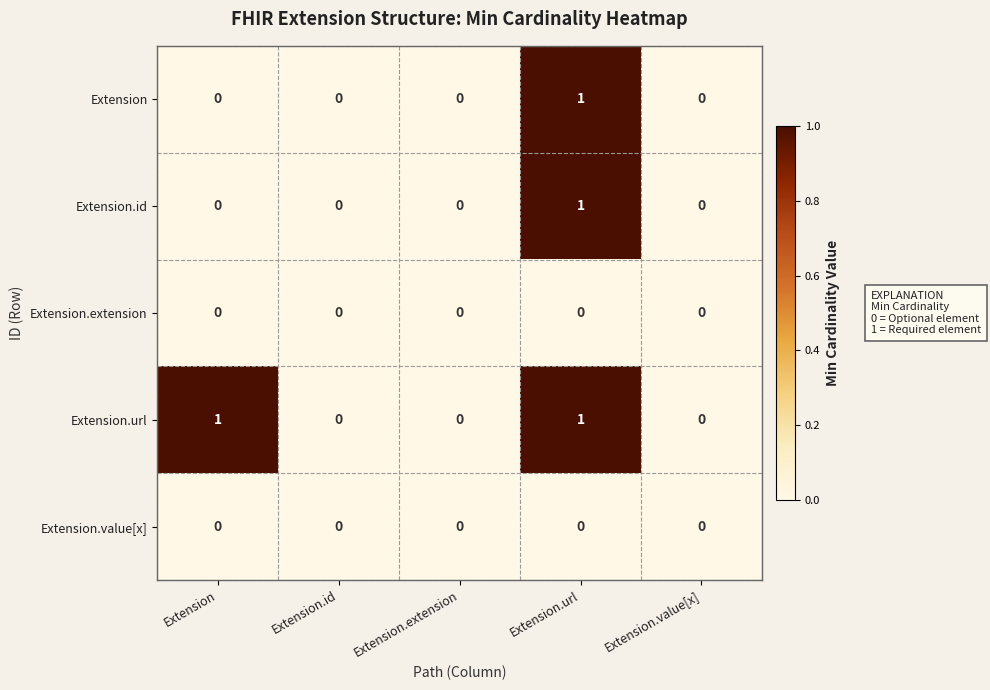

The Extension.extension series shows 0 at Extension. True or false?

True